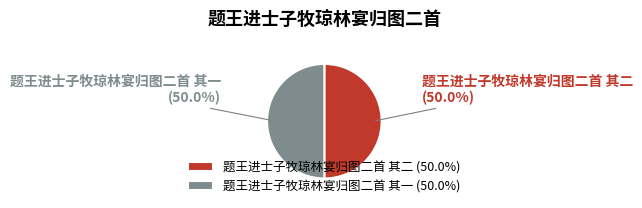

How many segments does this pie chart have?

2